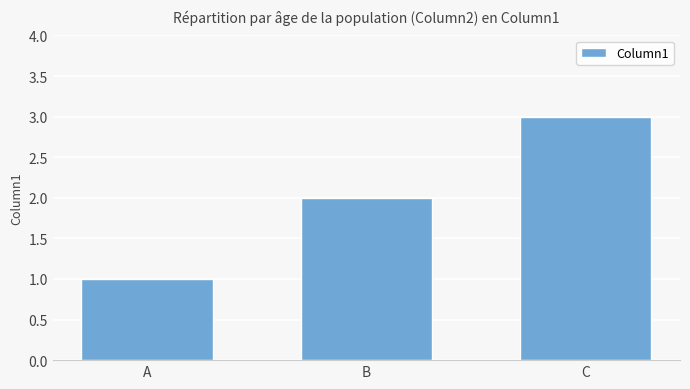

Count the number of categories in the chart.

3